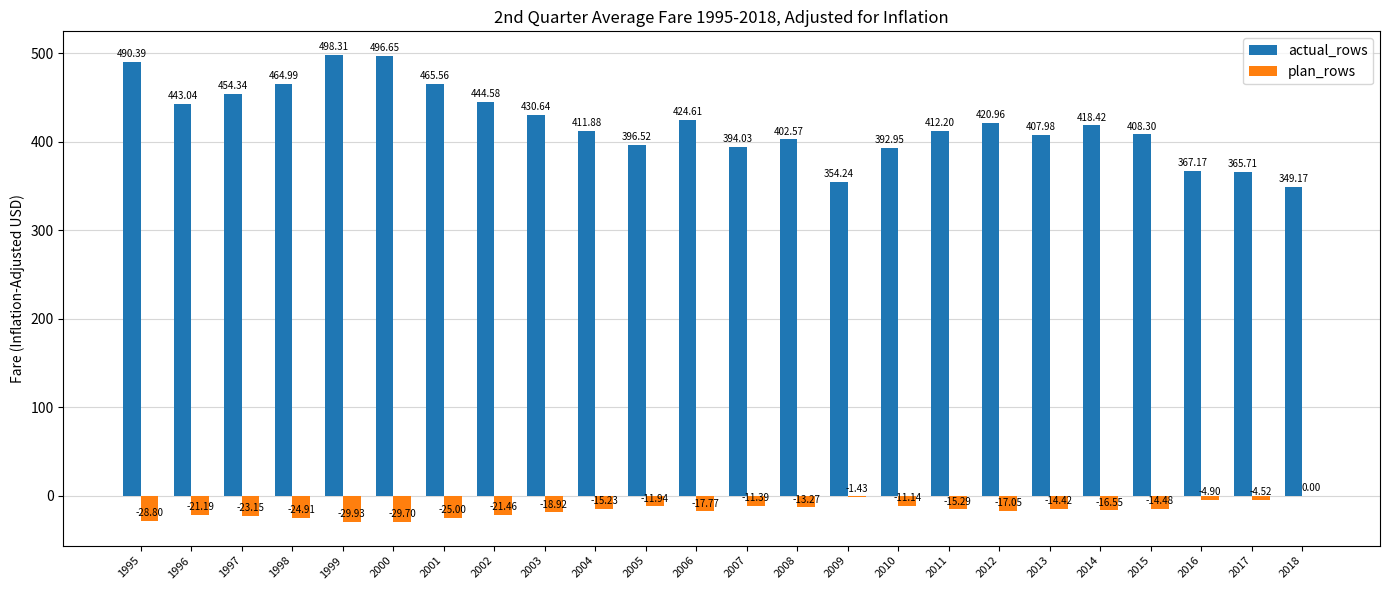

How many data points in plan_rows are above -15?

10